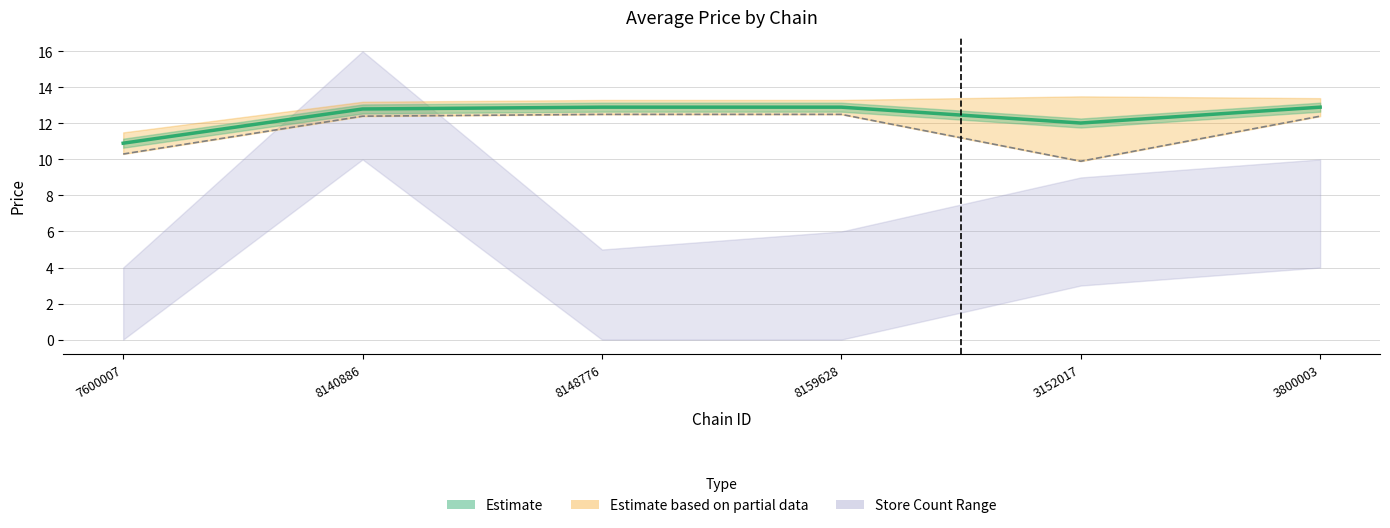

True or false: the data has more than 0 interior local peaks.

False